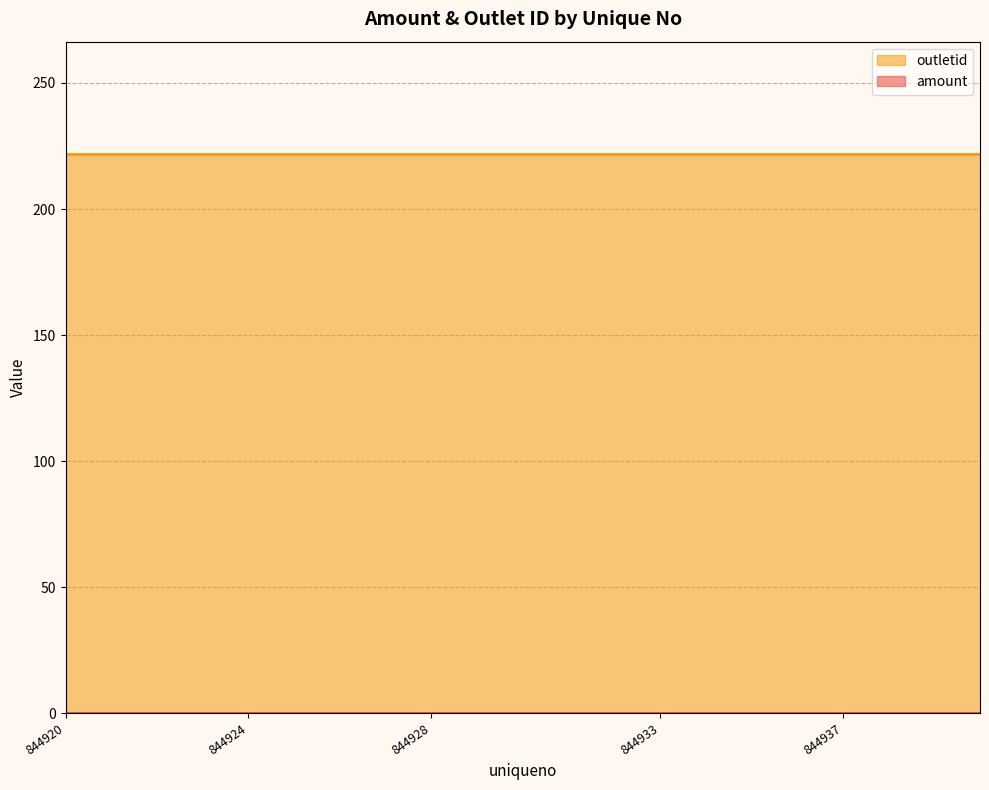

List the series in order of their overall mean, highest first.

outletid, amount